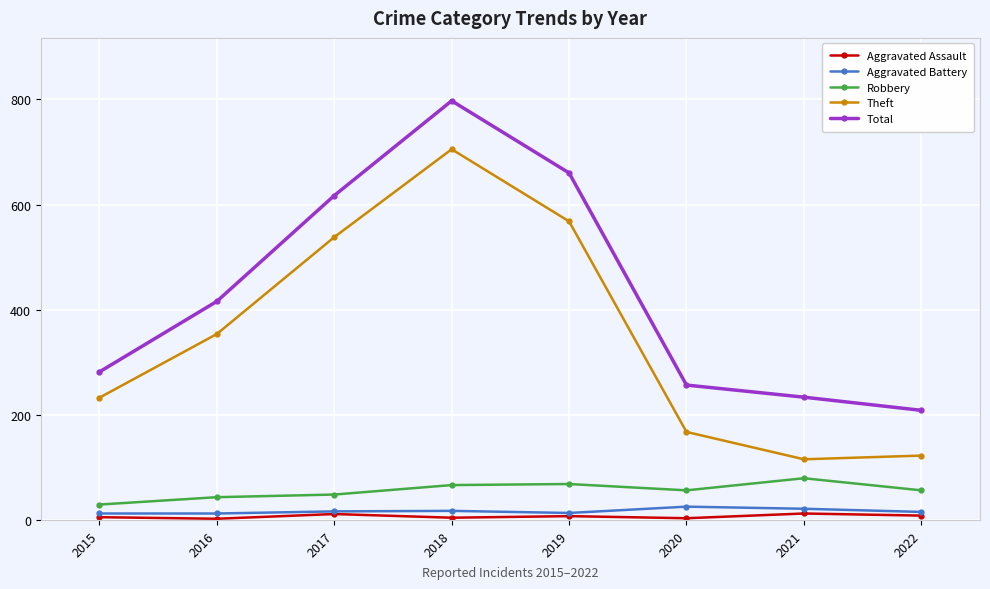

Between 2016 and 2022, which series saw the biggest shift?

Theft